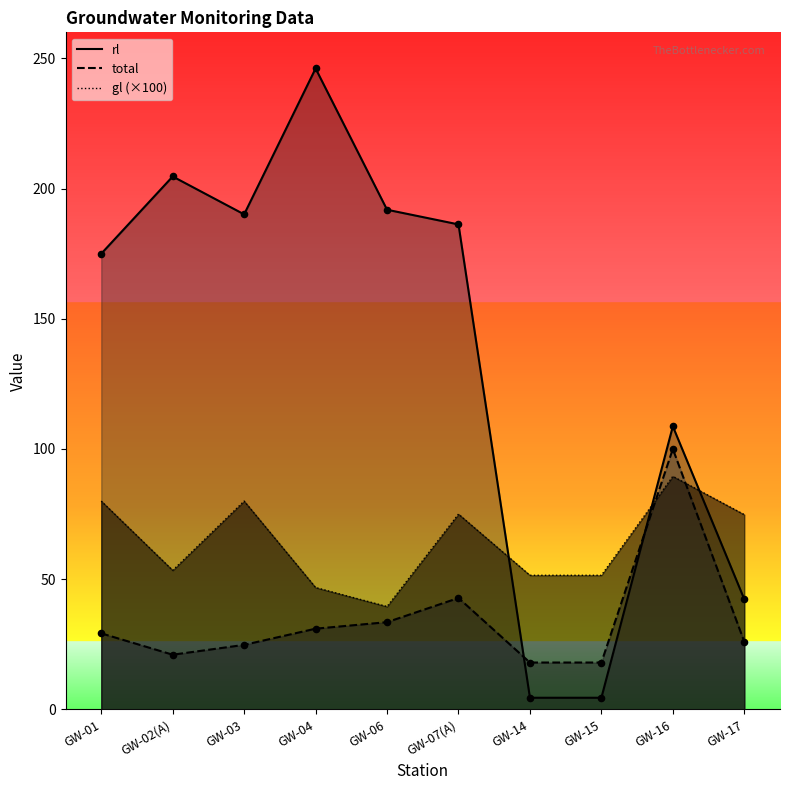

Which series reaches the maximum Y coordinate?

rl